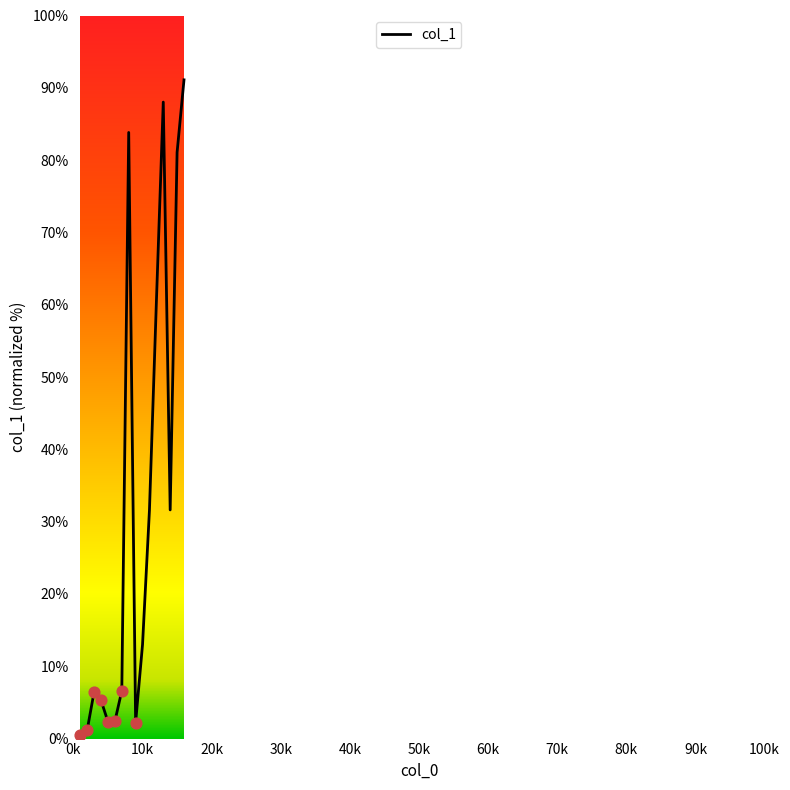

What is the maximum value shown in the chart?

91.1